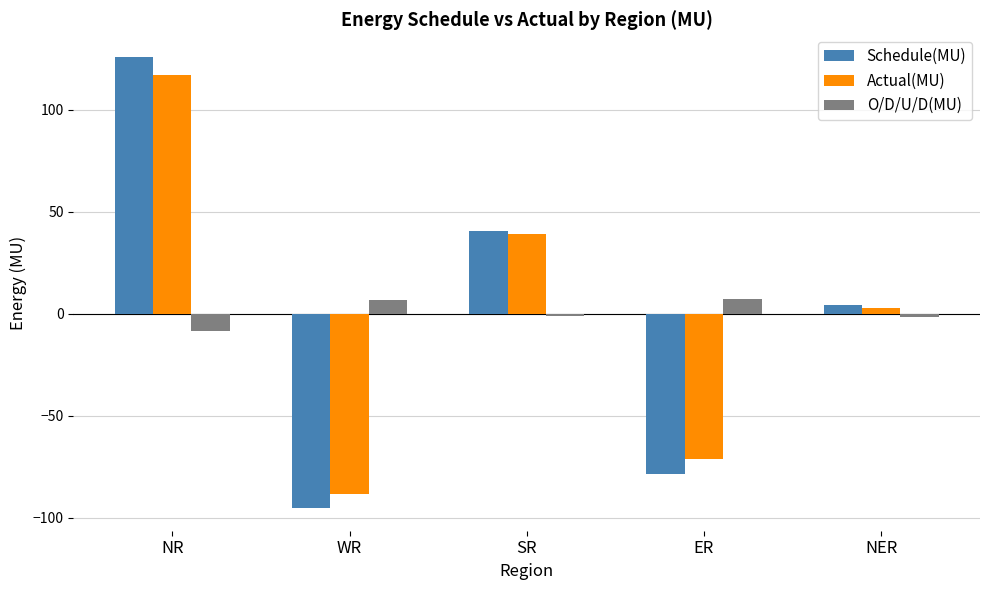

How many data points does each series have?

5